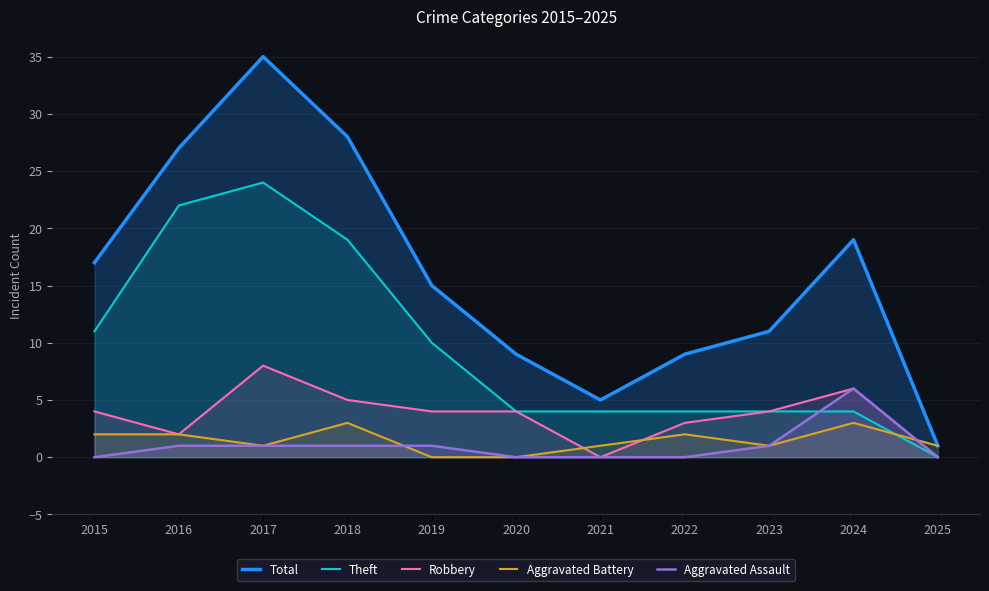

The Theft series shows 1 at 2022. True or false?

False